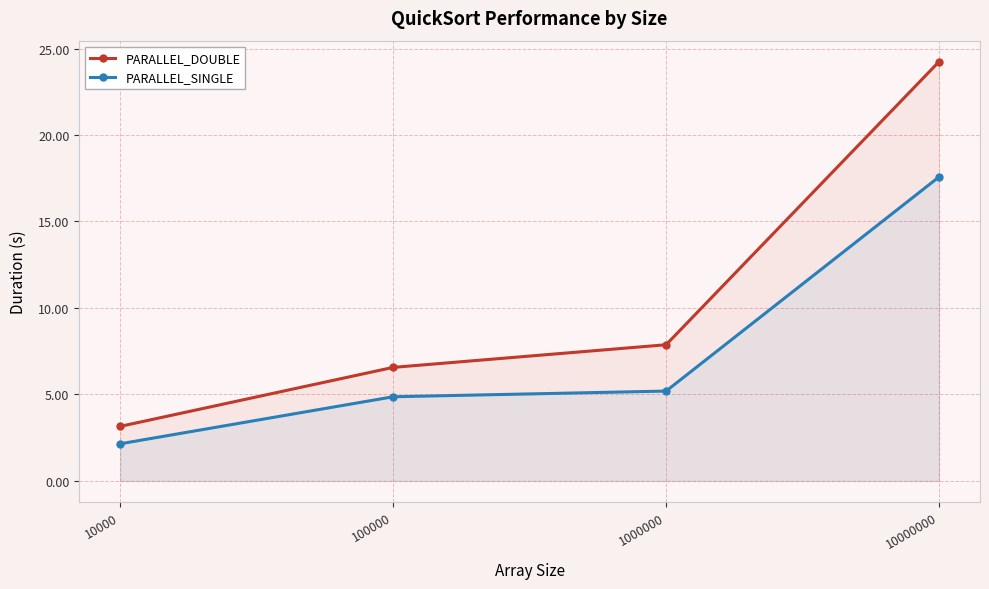

Which series has the largest total across all categories?

PARALLEL_DOUBLE